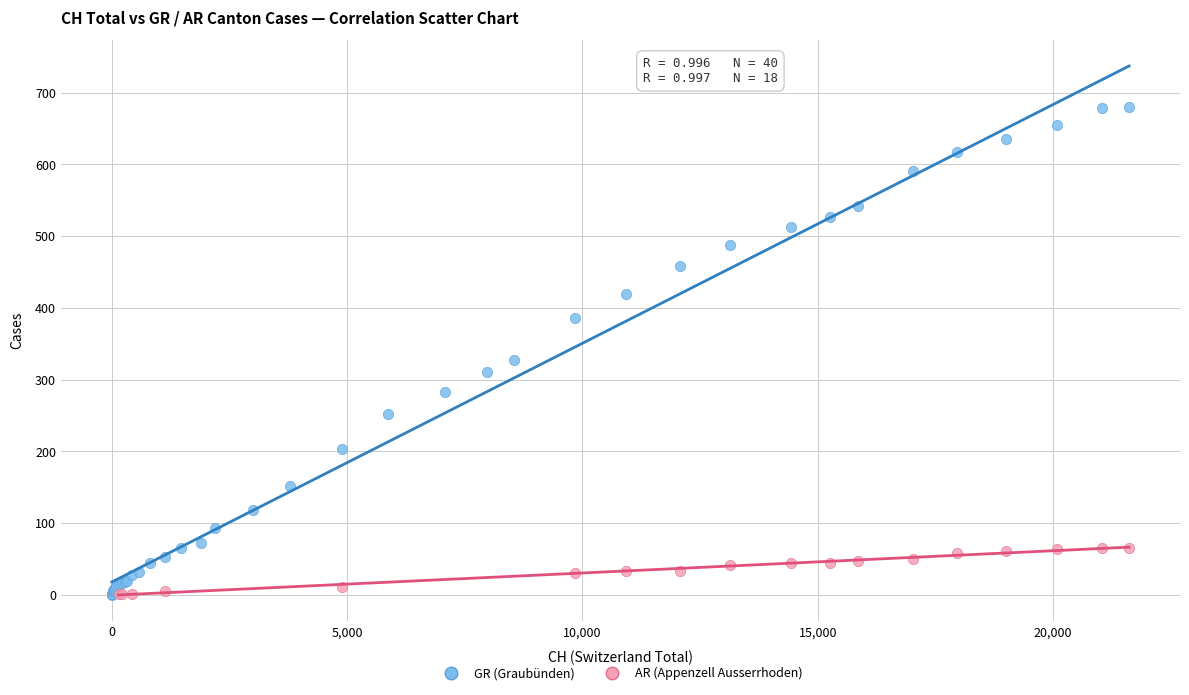

Which series contains the highest Y value?

GR (Graubünden)